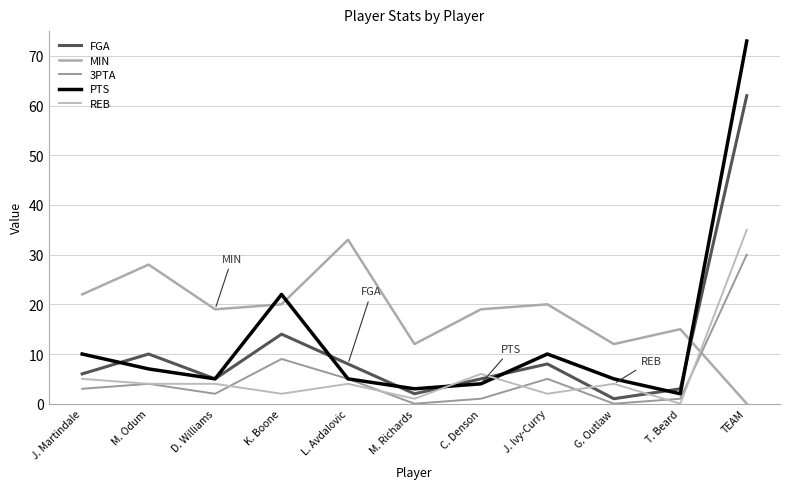

Rank the series at G. Outlaw from highest to lowest value.

MIN, PTS, REB, FGA, 3PTA